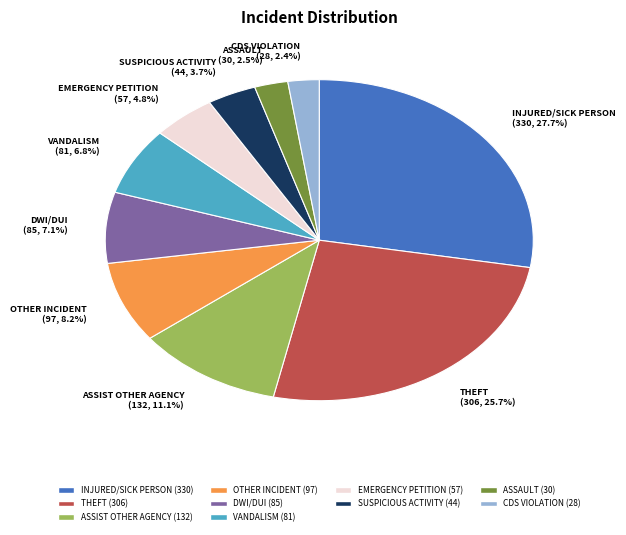

Which has a higher value, SUSPICIOUS ACTIVITY or ASSAULT?

SUSPICIOUS ACTIVITY